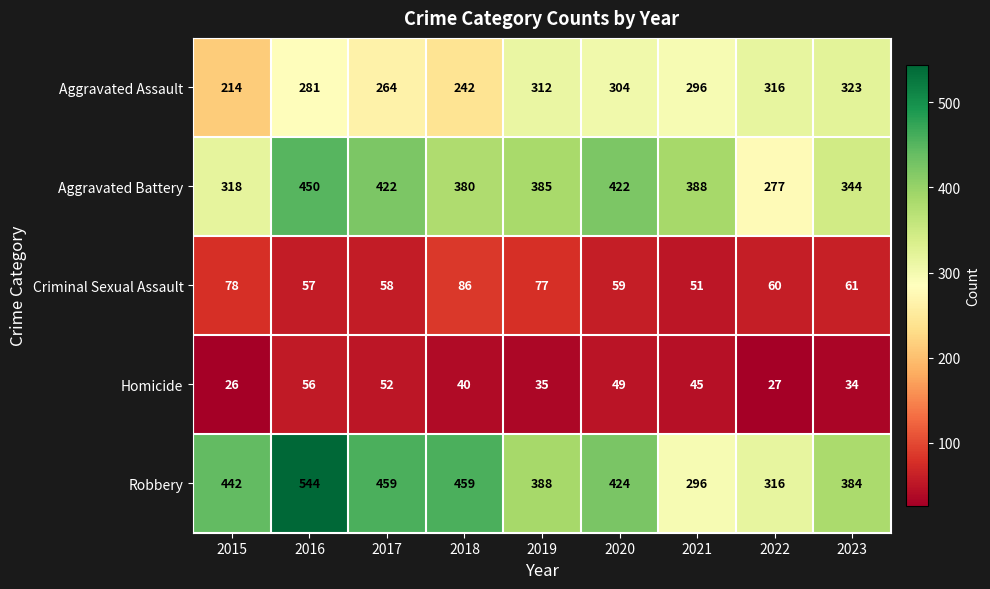

What is the total value across all series at 2022?

996